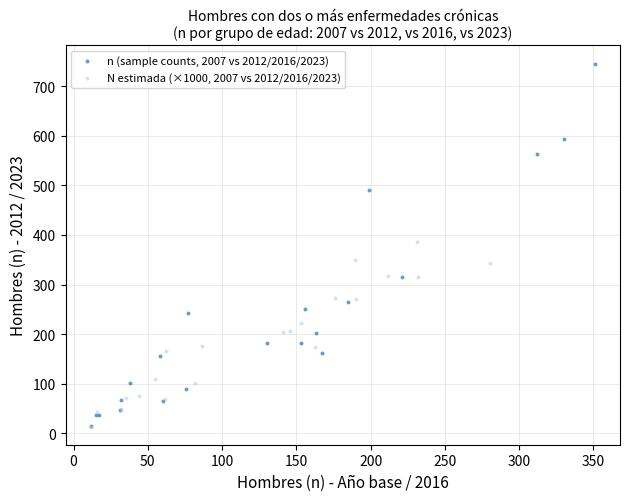

Which series reaches the maximum Y coordinate?

n (sample counts, 2007 vs 2012/2016/2023)